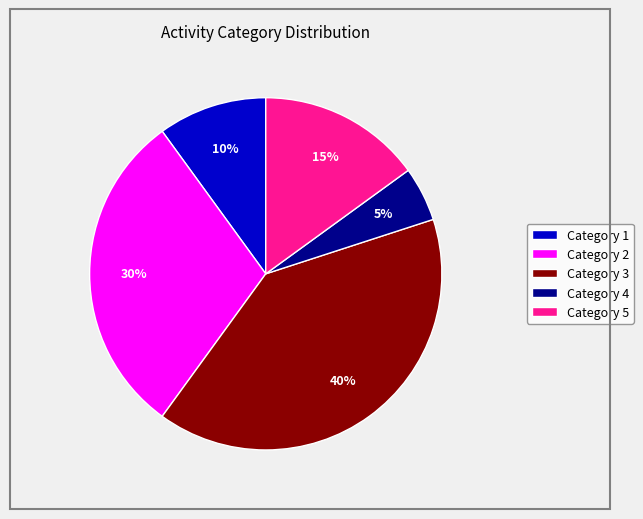

Which category has the biggest portion of the pie?

Category 3